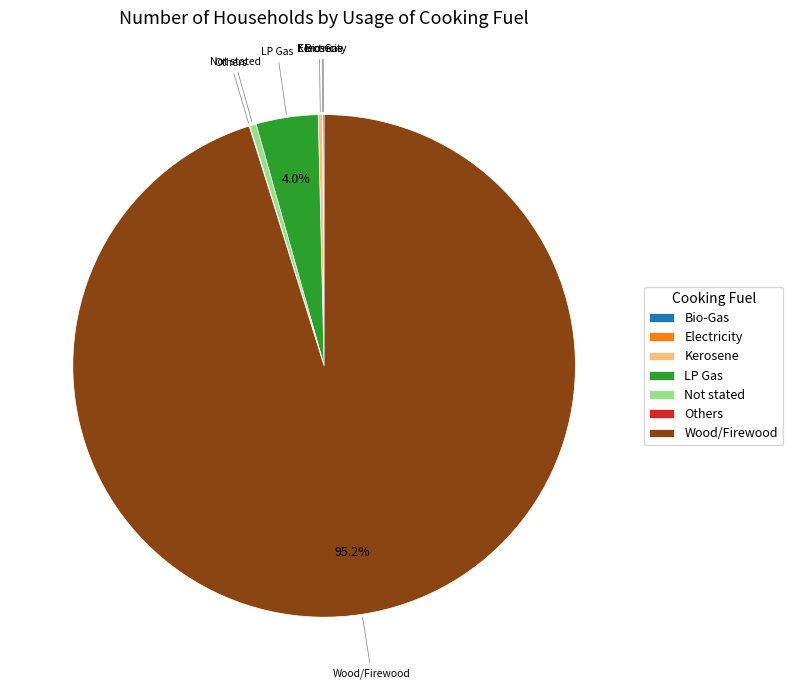

Which slice is the largest?

Wood/Firewood